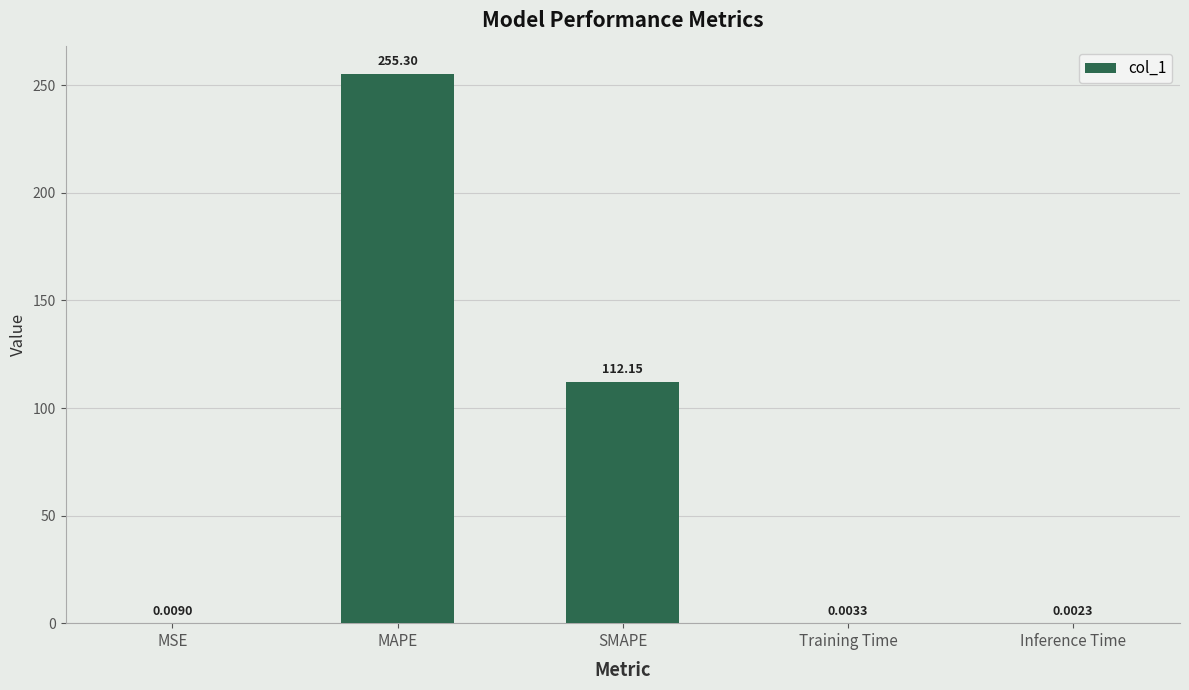

Between MAPE and Inference Time, which is larger?

MAPE